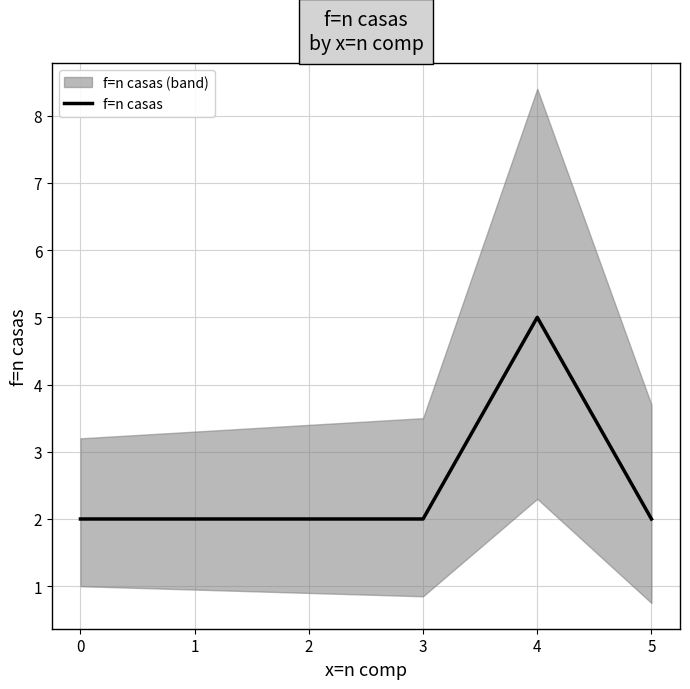

Is it true that f=n casas equals 5 at 4?

True